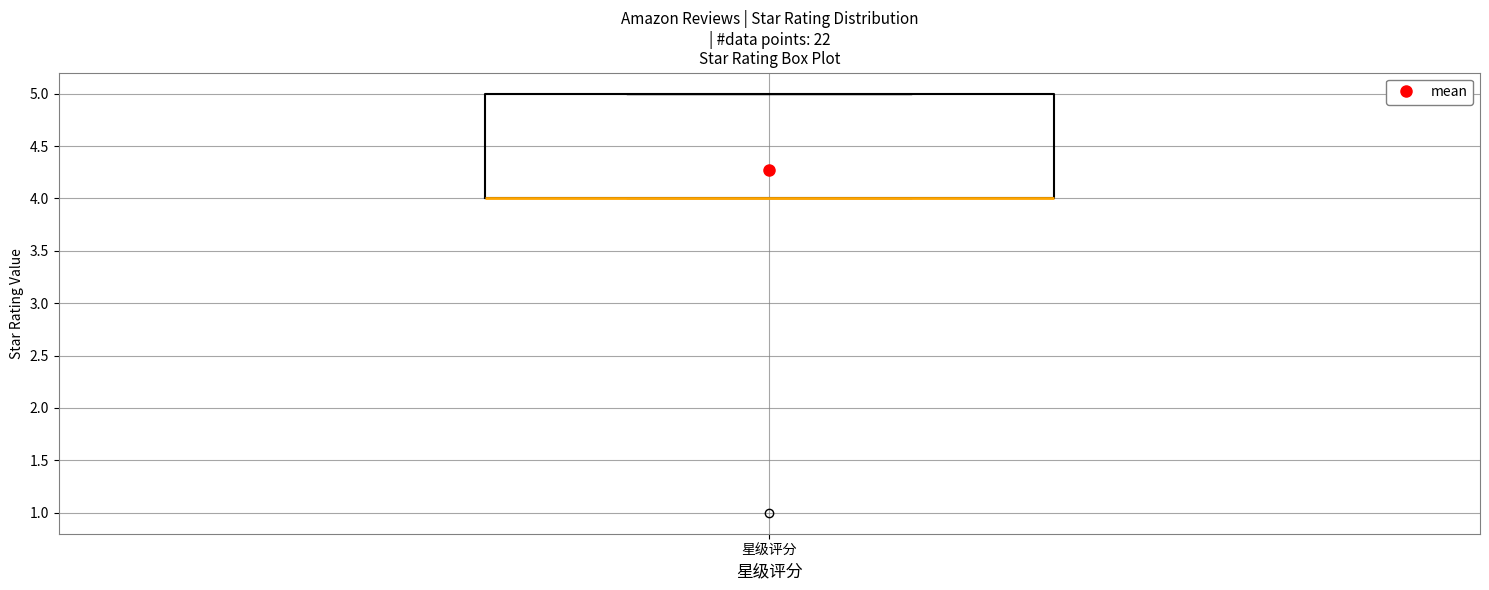

Where is the upper edge of the box for 星级评分 on the y-axis? The values are not printed on the chart, so give them approximately, as read against the axis.

5